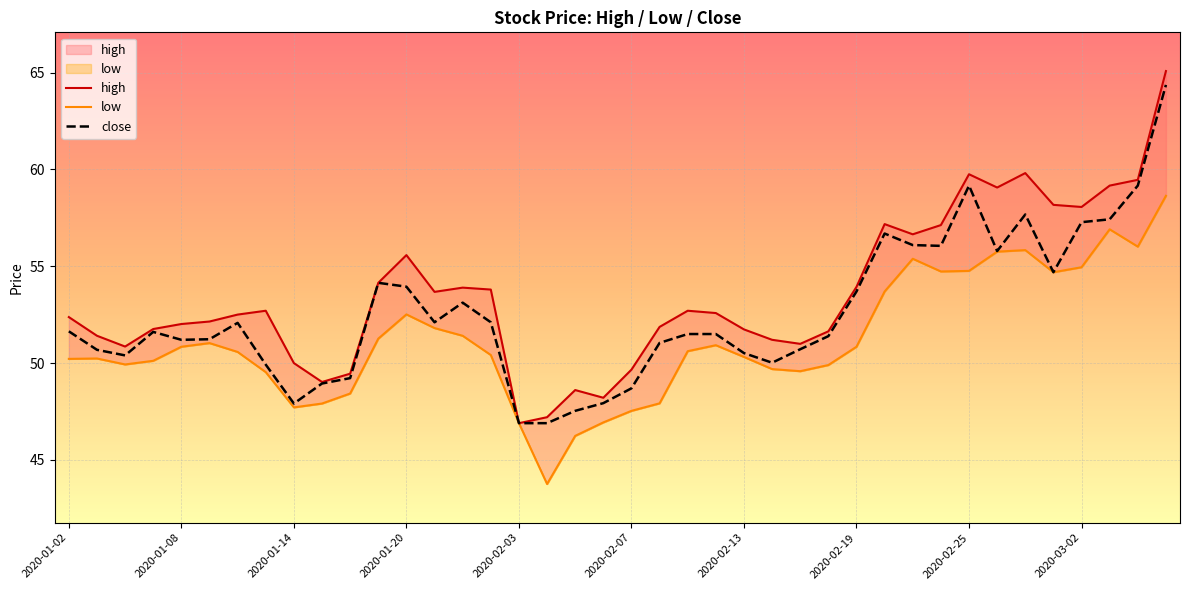

True or false: low and close intersect in this chart.

False